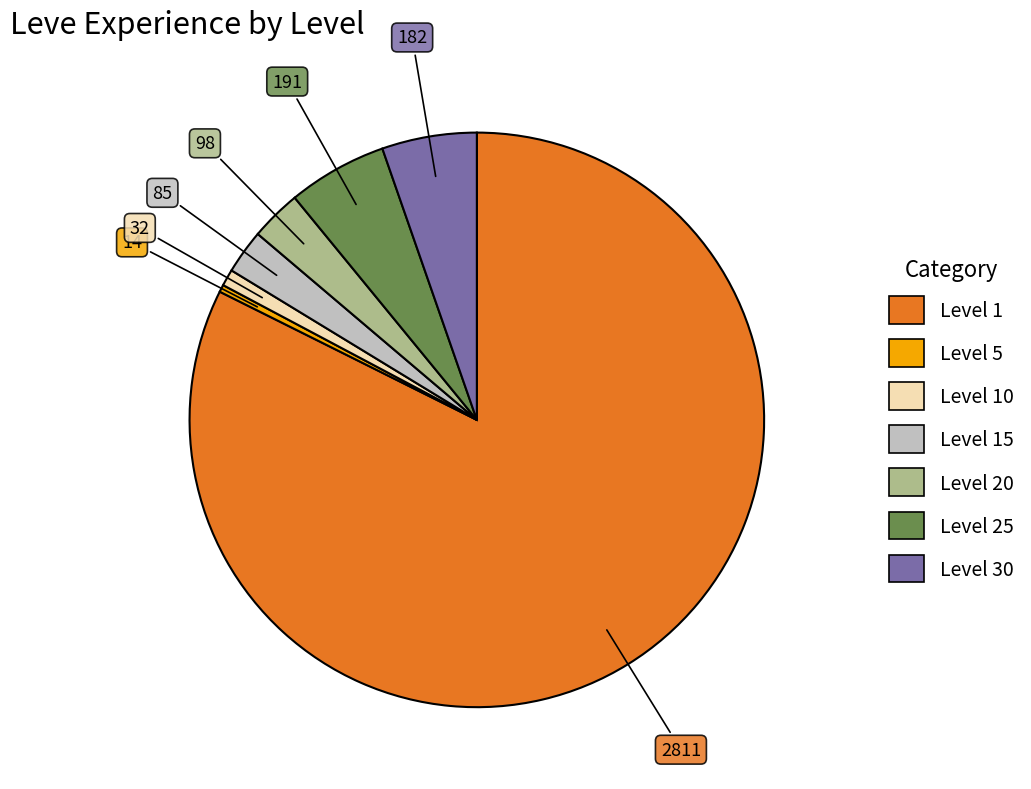

Is there any slice that represents more than half of the pie?

Yes